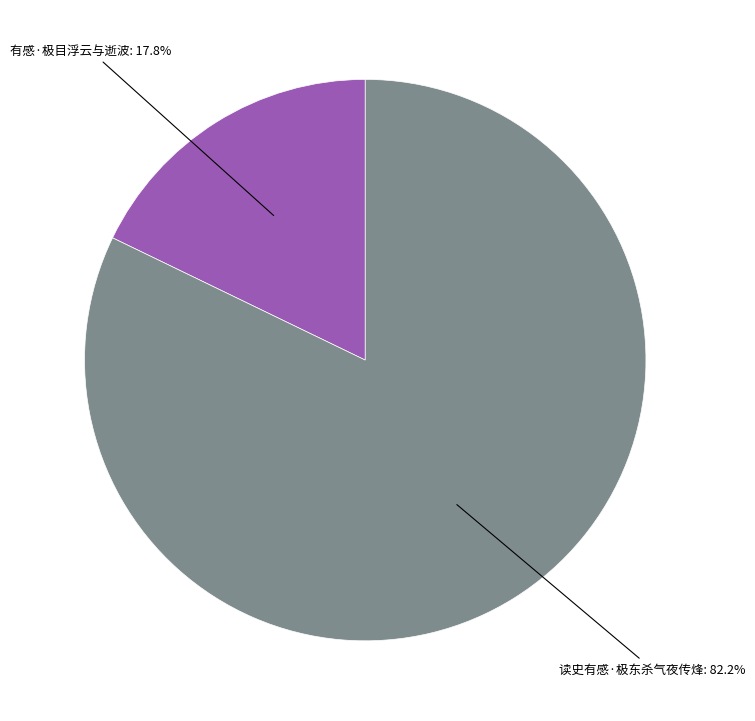

Is there any slice that represents more than half of the pie?

Yes